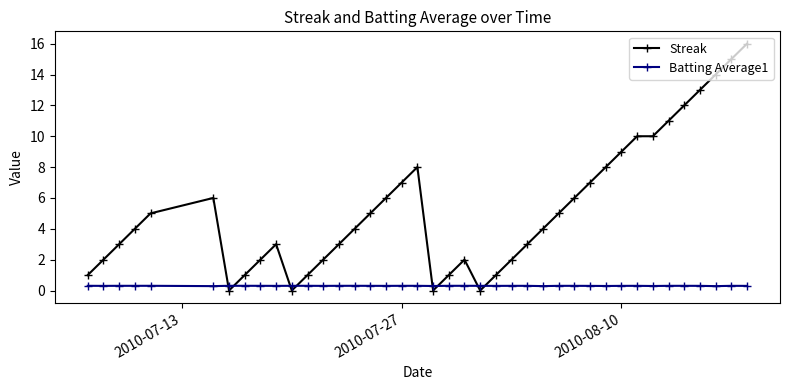

What is the value of the Streak point at the 5th from the left?

5.0